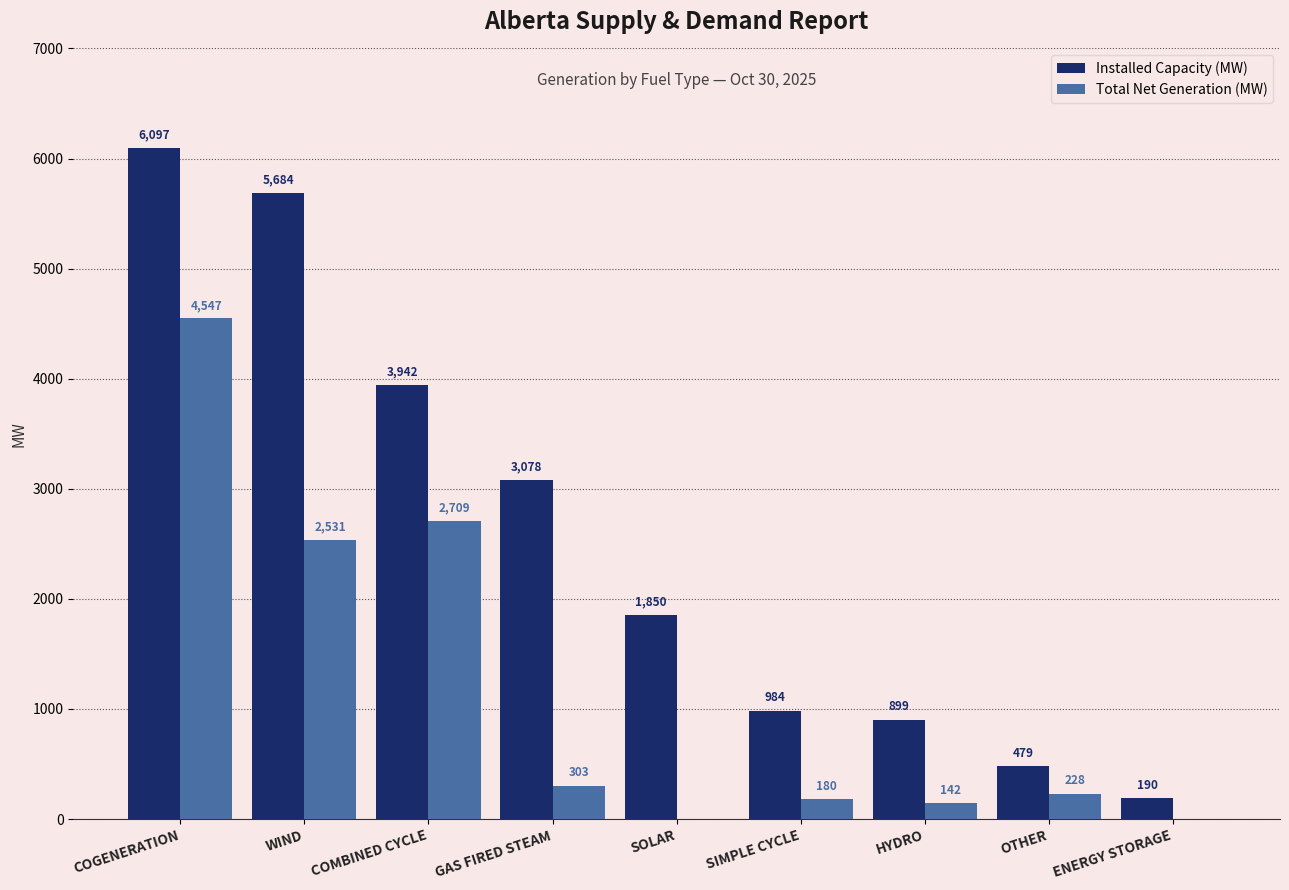

Which series changed the most between WIND and HYDRO?

Installed Capacity (MW)